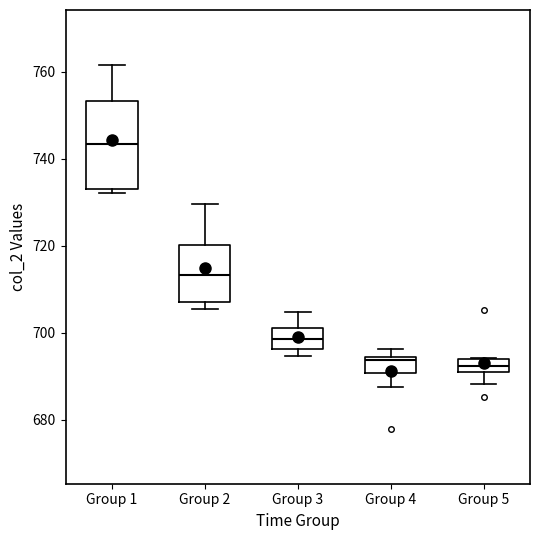

Where is the lower edge of the box for Group 2 on the y-axis? The values are not printed on the chart, so give them approximately, as read against the axis.

708